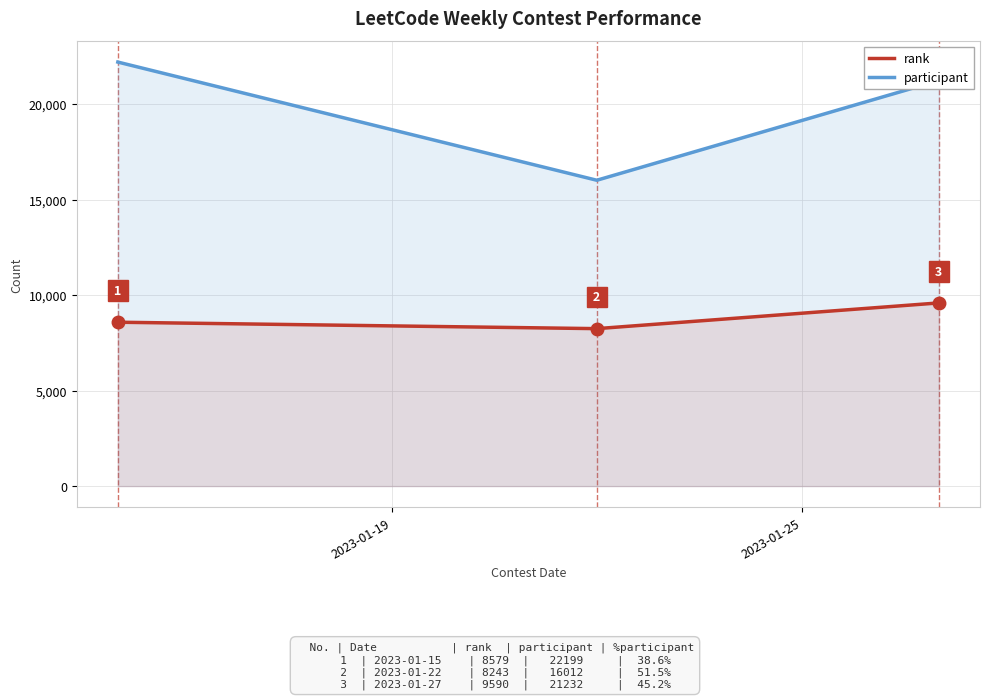

What is the difference between the maximum and minimum values in the rank series?

1347